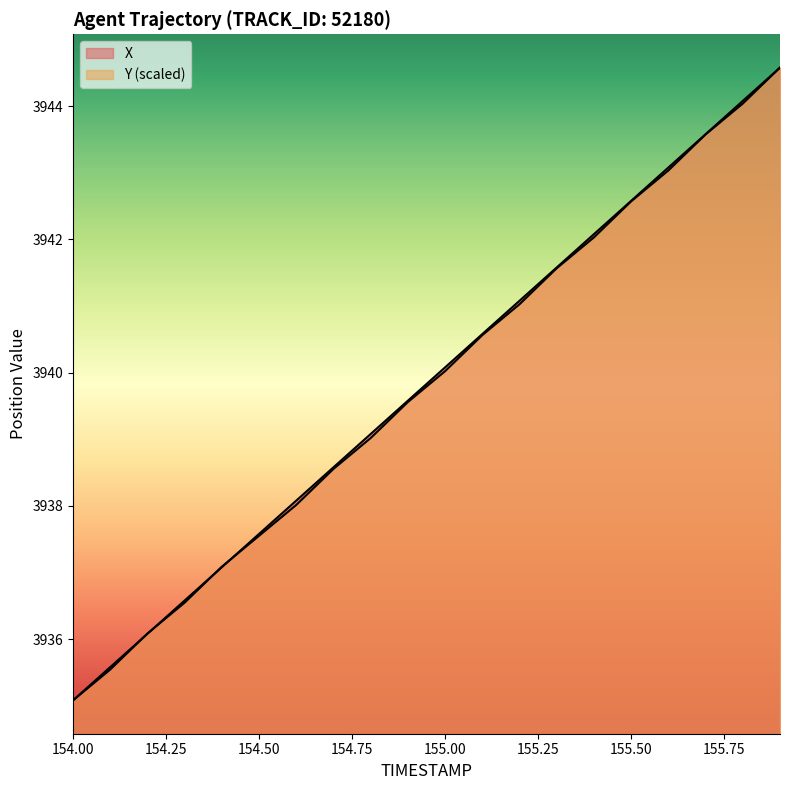

The X series shows 3942.6 at 155.5. True or false?

True